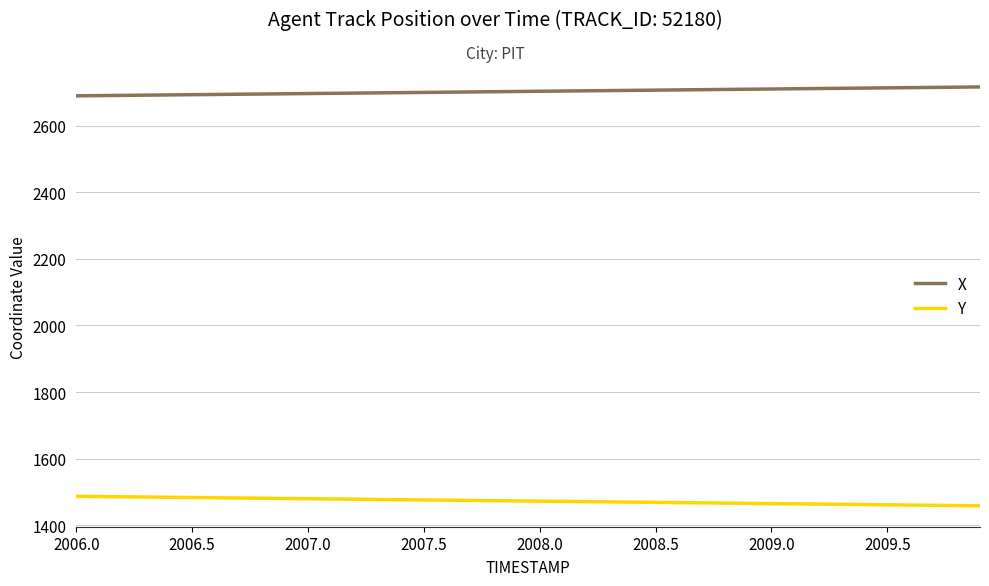

Rank the series by their average value, from lowest to highest.

Y, X